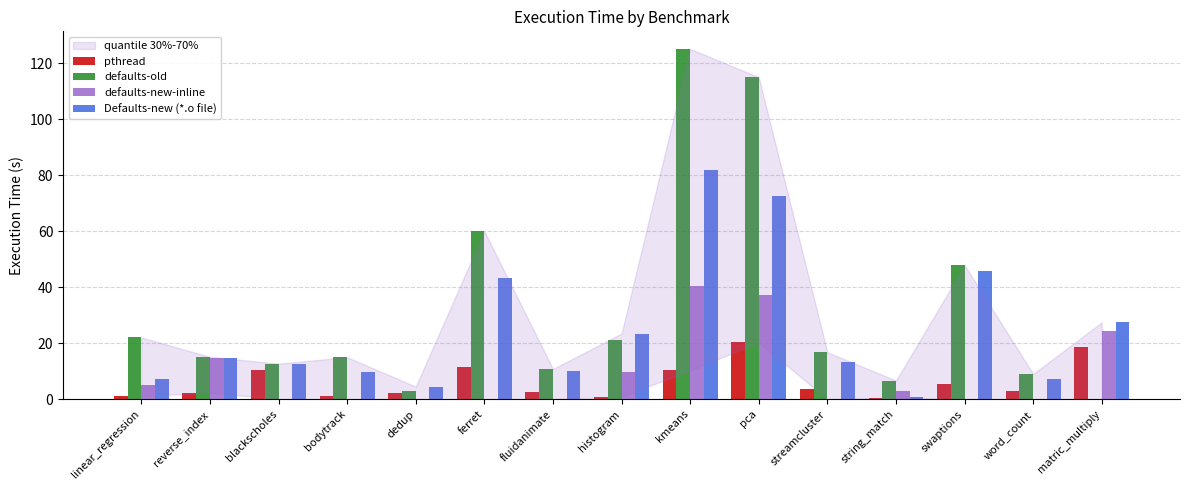

What is the spread (max minus min) of values at word_count?

9.0